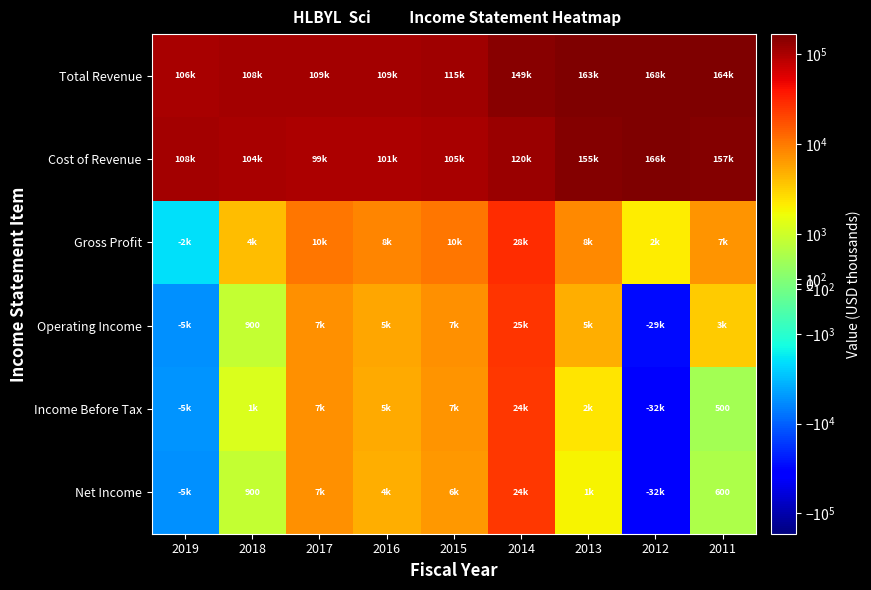

Is the value of Operating Income at 2013 greater than the value of Net Income at 2016?

Yes